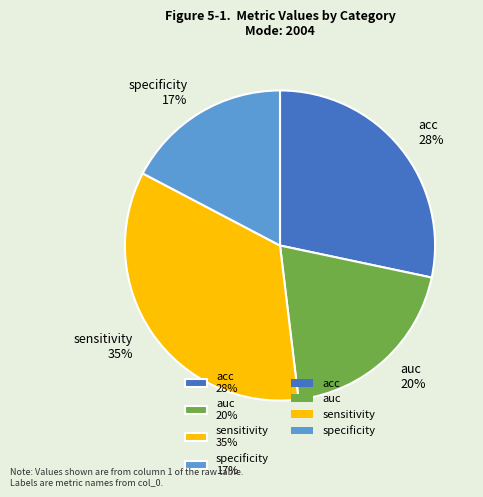

Is the sum of acc 28% and specificity 17% greater than half?

No